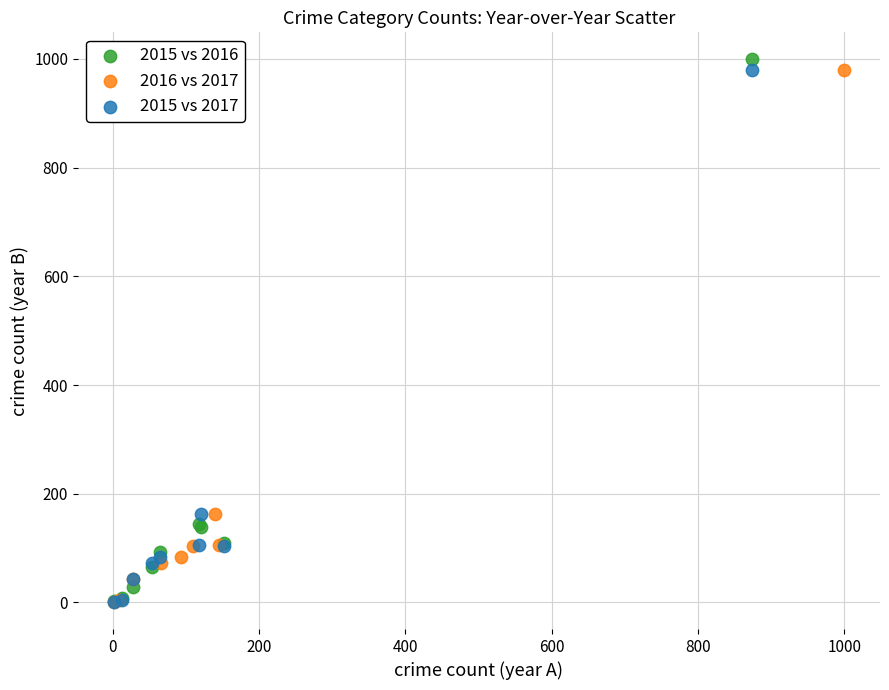

Which series has the widest spread of Y values?

2015 vs 2016